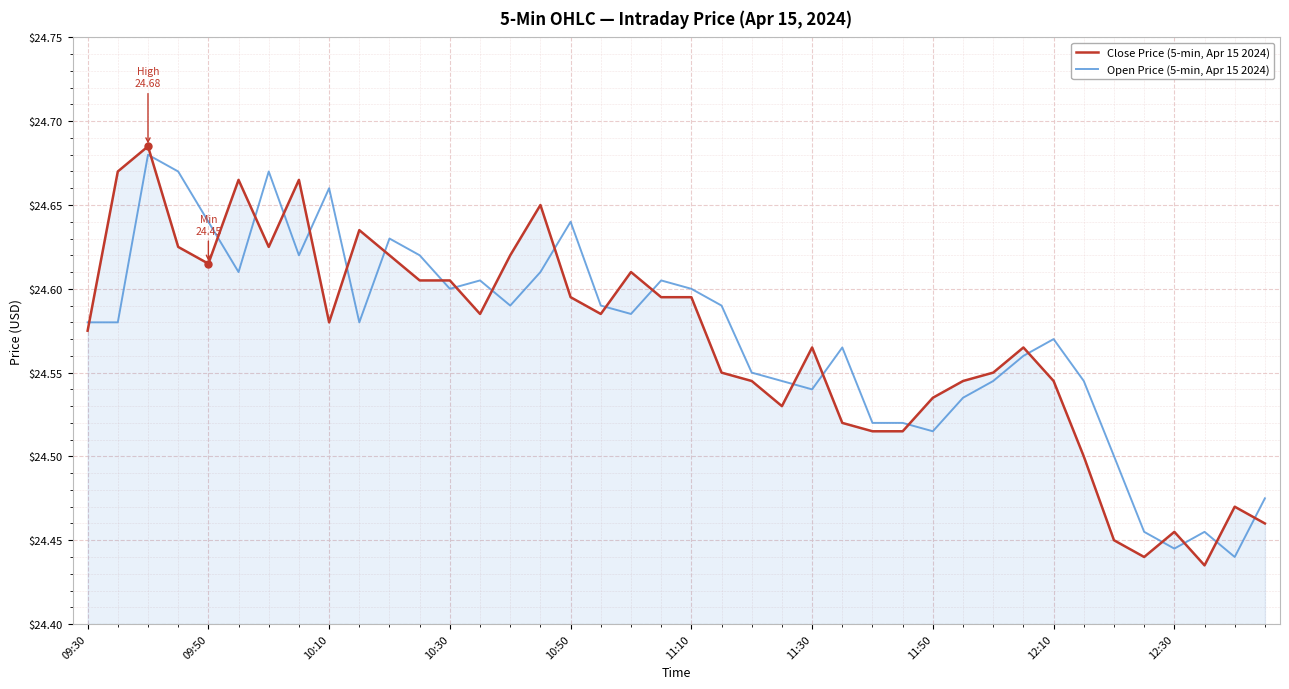

After their last crossing, which series has the higher values: Close Price (5-min, Apr 15 2024) or Open Price (5-min, Apr 15 2024)?

Open Price (5-min, Apr 15 2024)